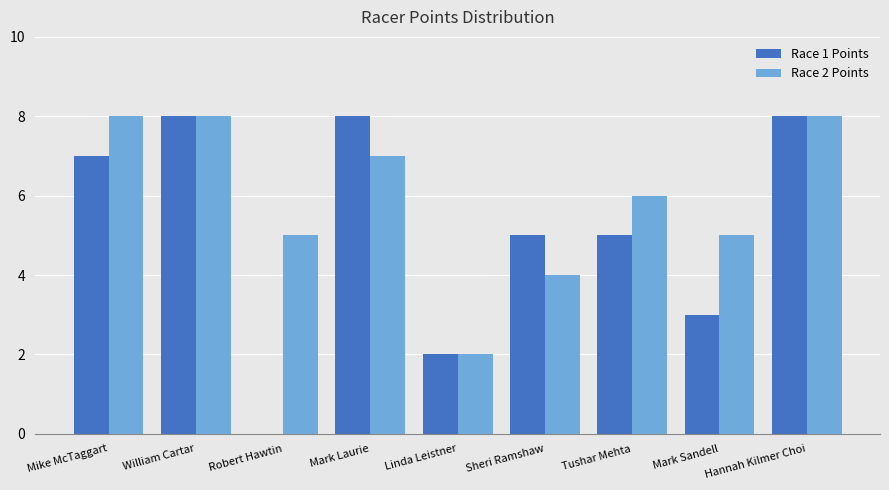

How many groups of bars are there?

9